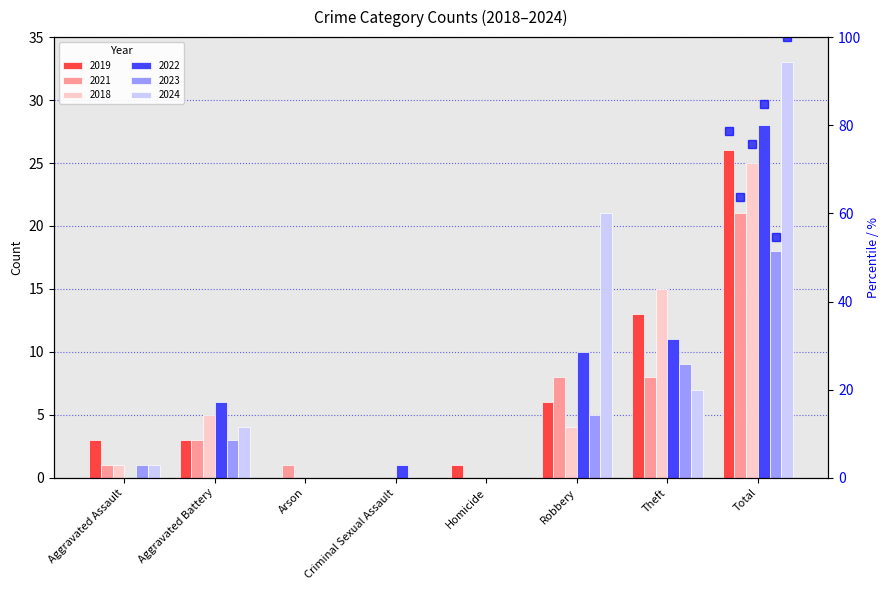

Which category has the lowest value in the 2023 series?

Arson